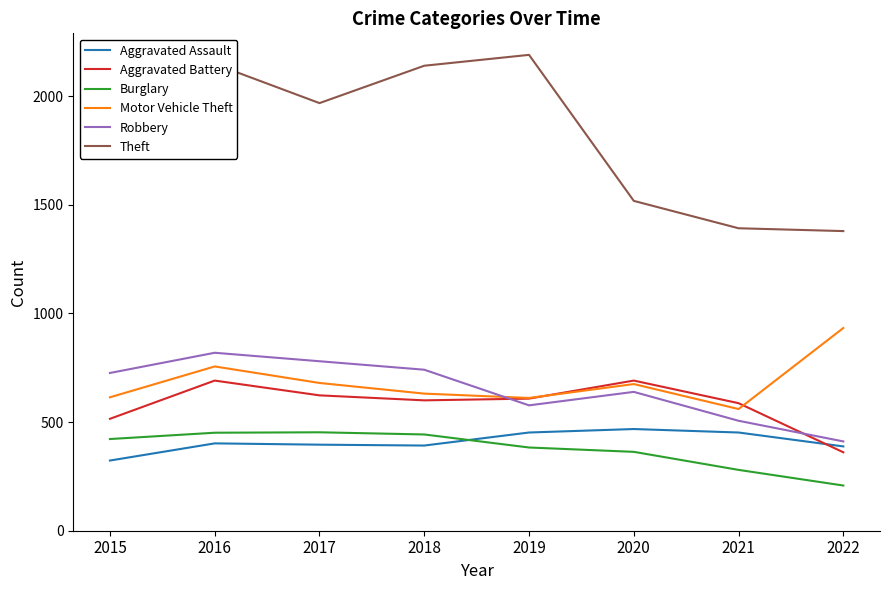

What is the difference between the maximum and minimum values in the Burglary series?

245